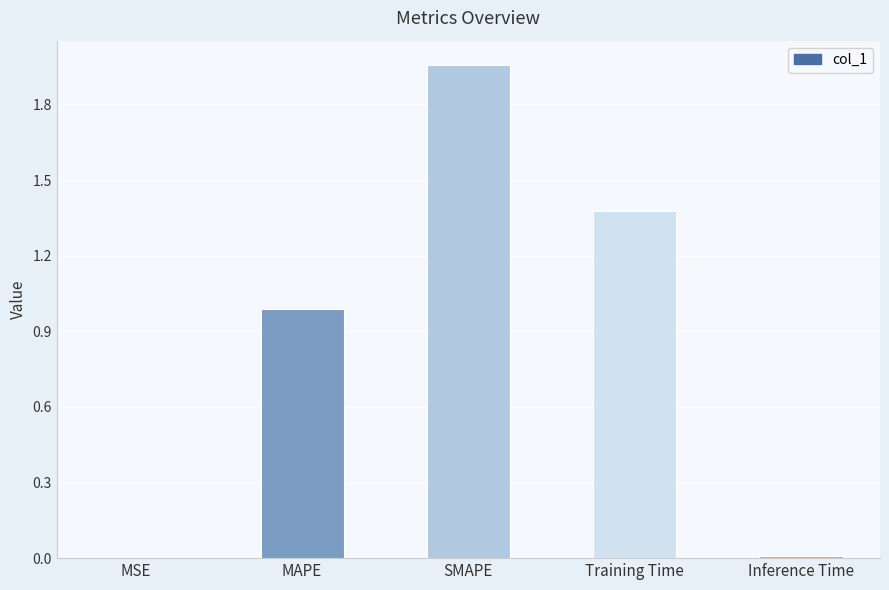

Which label corresponds to the largest value in the chart?

SMAPE